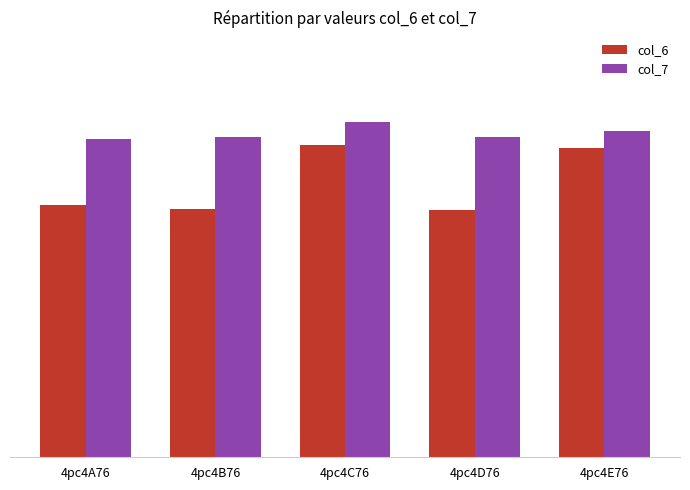

The value of col_7 at 4pc4E76 is 15.7. True or false?

False